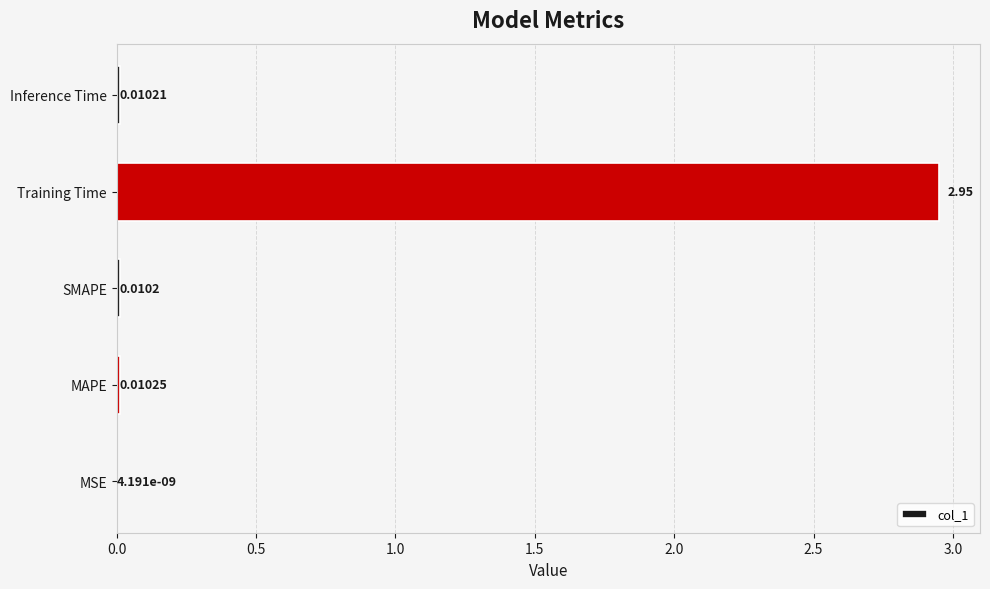

Between MSE and Inference Time, which is larger?

Inference Time